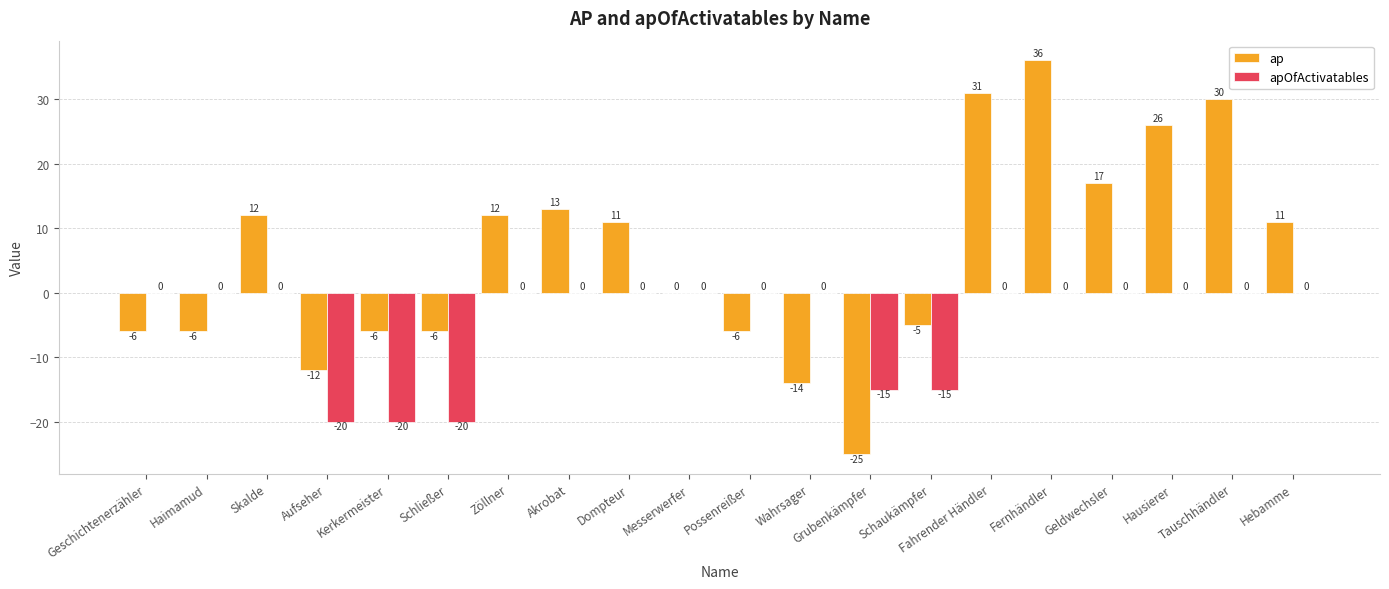

Which category has the highest value across all series?

Fernhändler